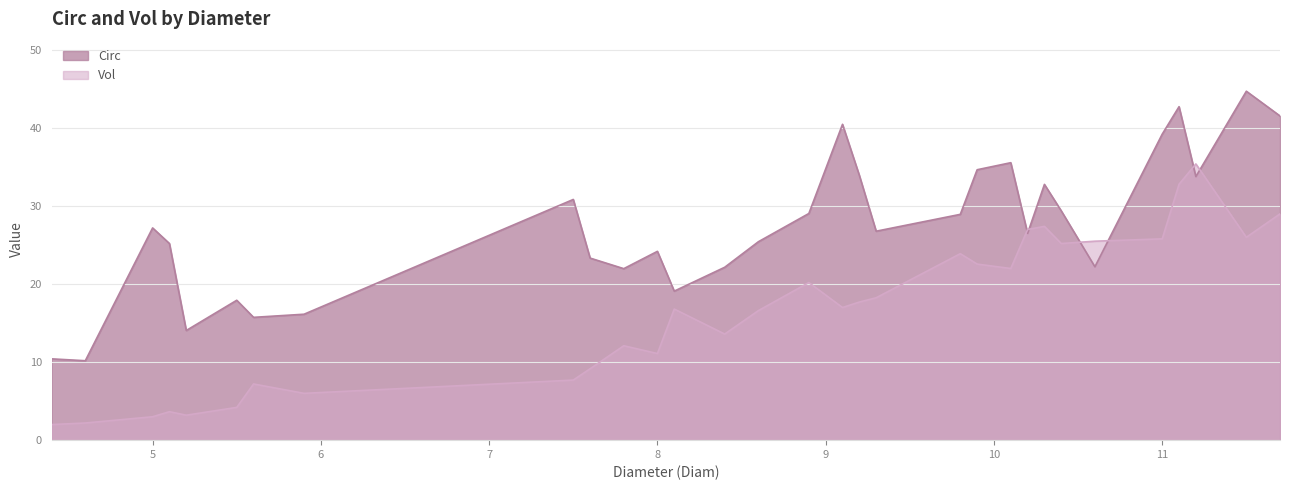

Reading right to left, what are all the values shown in this chart?

Circ: 11.7=41.5	11.5=44.7	11.2=33.8	11.1=42.7	11.0=39.2	10.6=22.2	10.4=29.4	10.3=32.8	10.2=26.5	10.1=35.6	9.9=34.7	9.8=28.9	9.3=26.8	9.2=33.9	9.1=40.5	8.9=29.1	8.6=25.4	8.4=22.2	8.1=19.1	8.0=24.2	7.8=22.0	7.6=23.3	7.5=30.9	5.9=16.1	5.6=15.7	5.5=17.9	5.2=14.1	5.1=25.2	5.0=27.2	4.6=10.2	4.4=10.4
Vol: 11.7=29.0	11.5=26.0	11.2=35.4	11.1=32.8	11.0=25.8	10.6=25.5	10.4=25.2	10.3=27.4	10.2=27.0	10.1=22.0	9.9=22.6	9.8=23.9	9.3=18.2	9.2=17.7	9.1=17.0	8.9=20.2	8.6=16.6	8.4=13.6	8.1=16.8	8.0=11.1	7.8=12.1	7.6=9.2	7.5=7.7	5.9=6.0	5.6=7.2	5.5=4.2	5.2=3.2	5.1=3.6	5.0=3.0	4.6=2.2	4.4=2.0